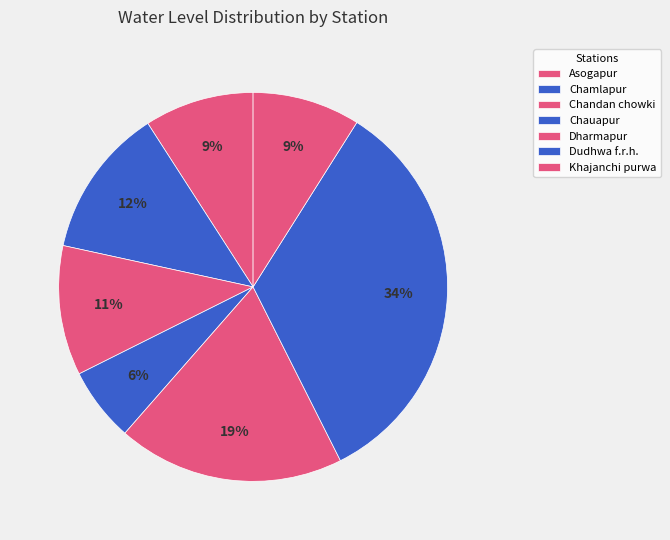

Is Dudhwa f.r.h. the majority of the pie?

No